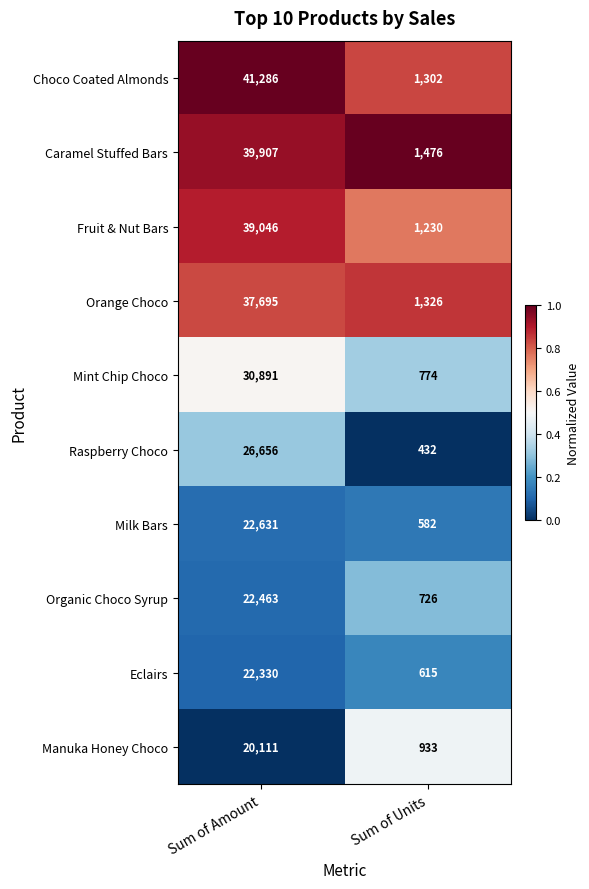

What is the difference between the maximum and minimum values in the Mint Chip Choco series?

30117